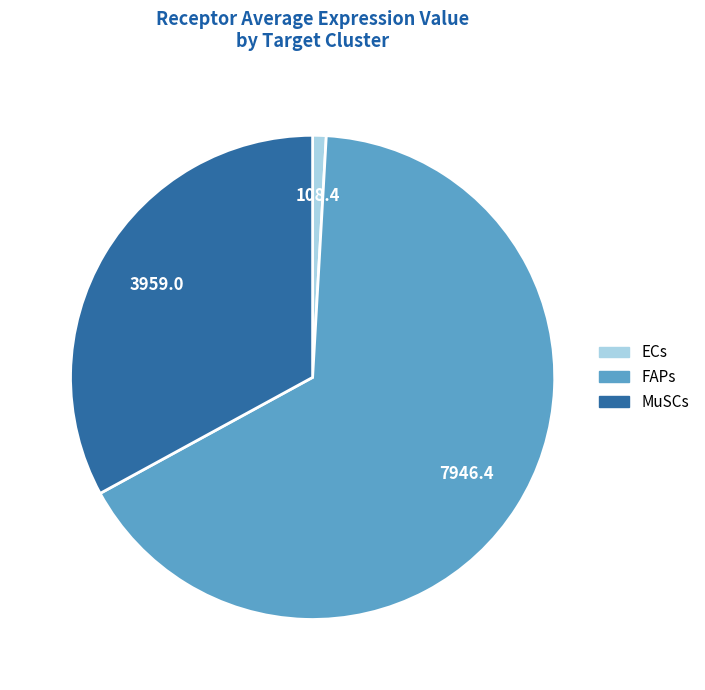

True or false: FAPs accounts for 66% of the total.

True